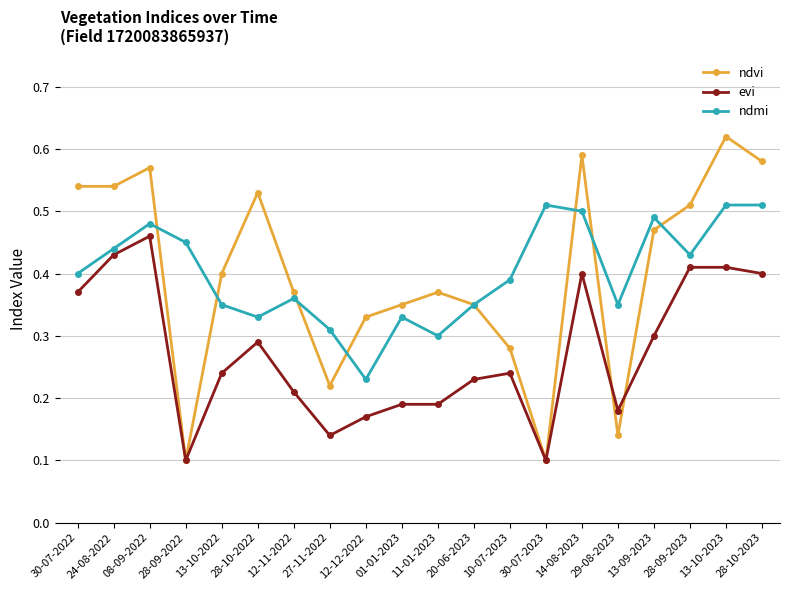

Which series changed the most between 12-12-2022 and 13-09-2023?

ndmi